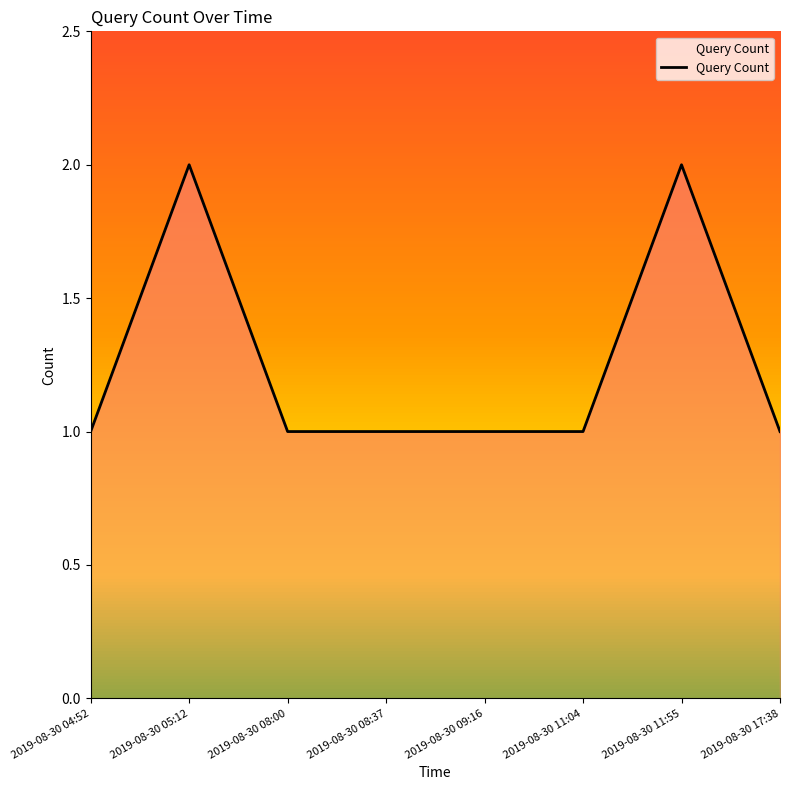

What is the ratio of the value at 2019-08-30 05:12 to the value at 2019-08-30 11:55?

1.0